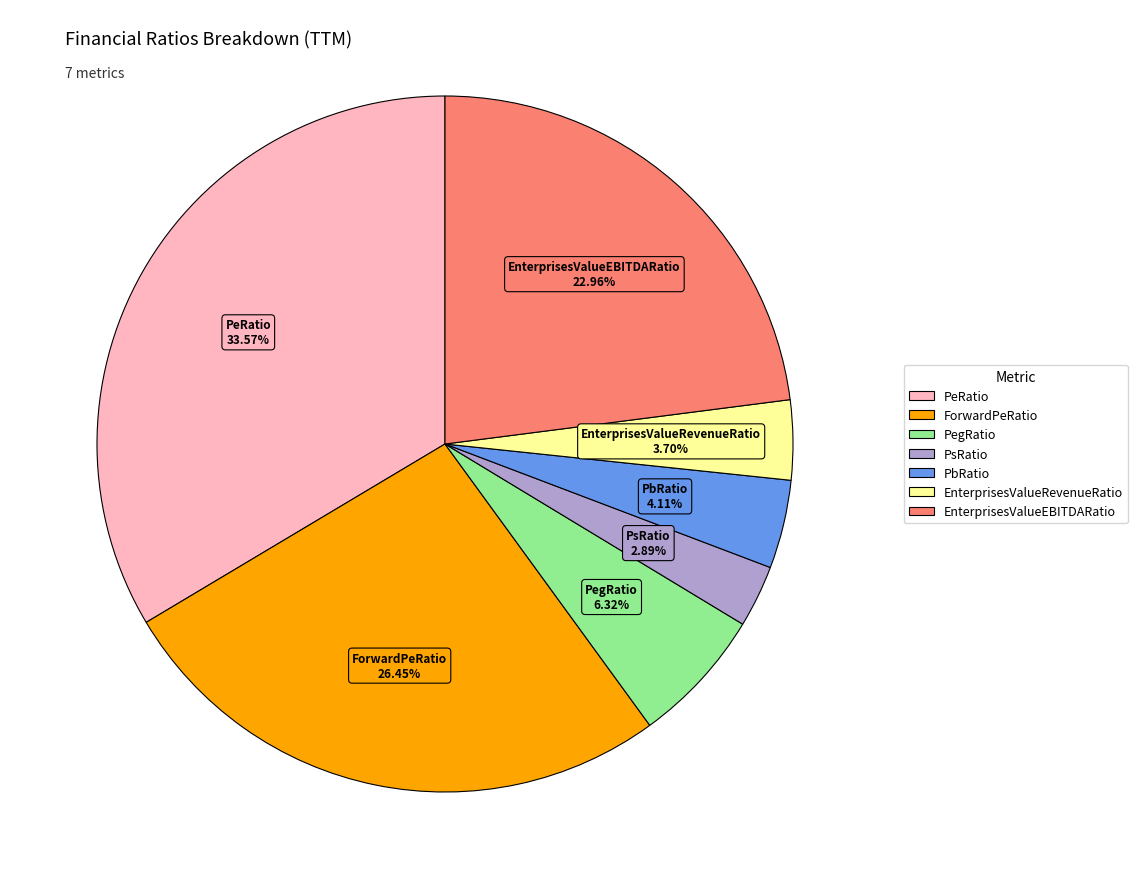

True or false: PeRatio accounts for 34% of the total.

True